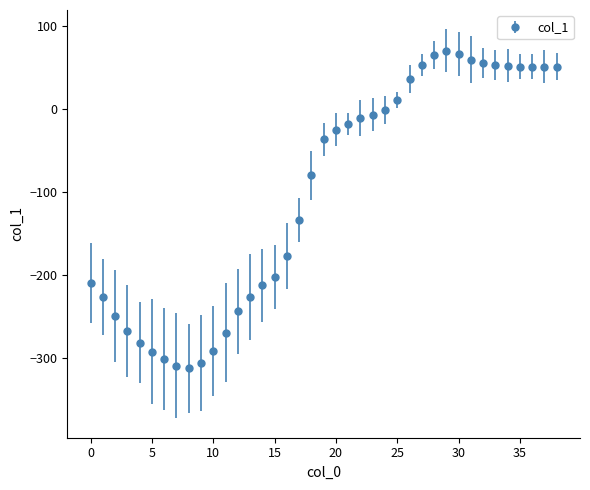

What is the smallest value displayed?

-313